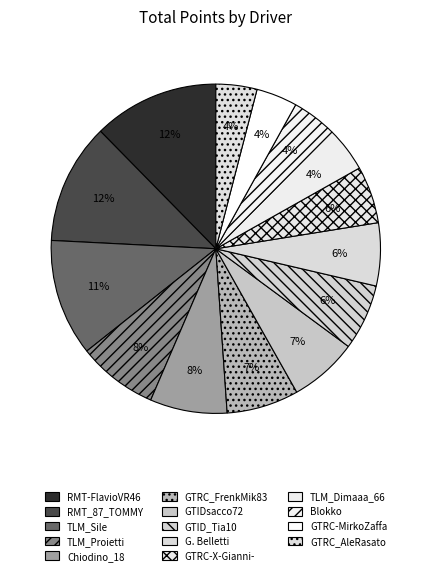

What percentage is the Chiodino_18 slice, to the nearest percent?

8%